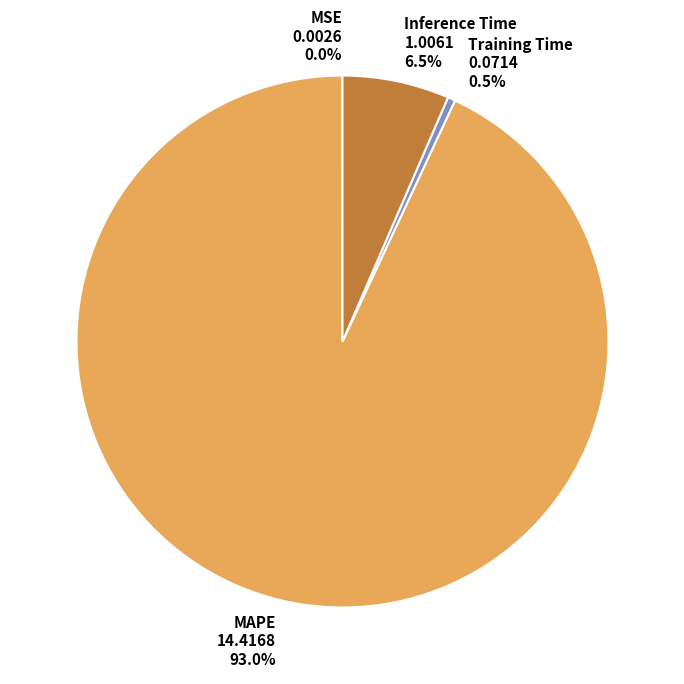

To the nearest percent, what is the average slice percentage?

25%